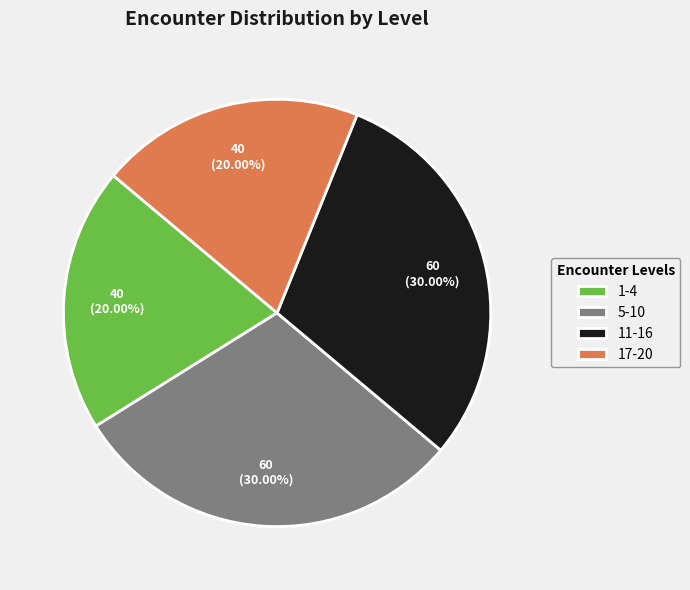

To the nearest percent, what is the combined percentage of 17-20 and 5-10?

50%